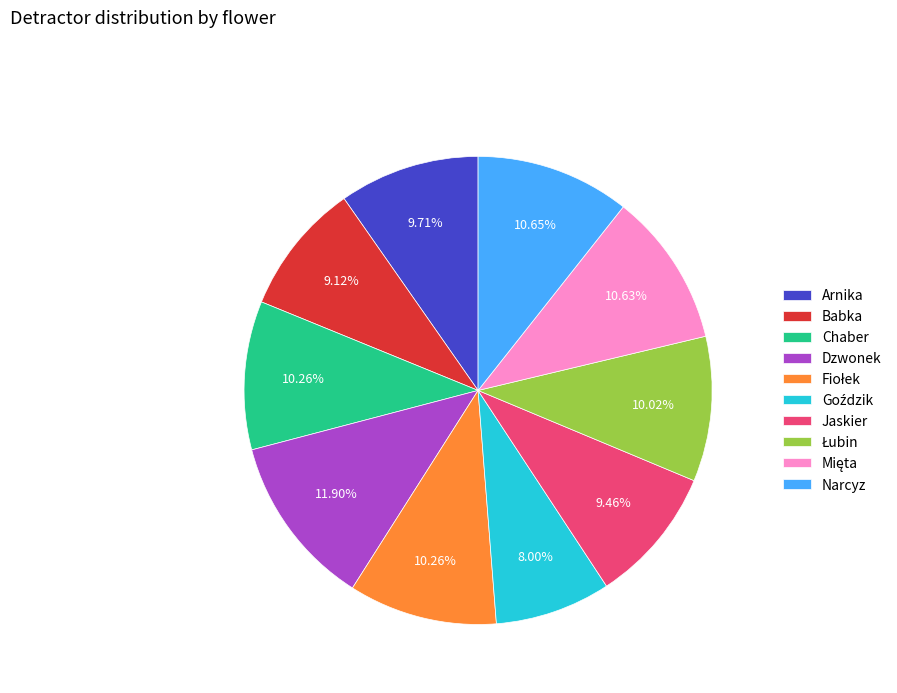

To the nearest percent, what portion does Chaber represent?

10%